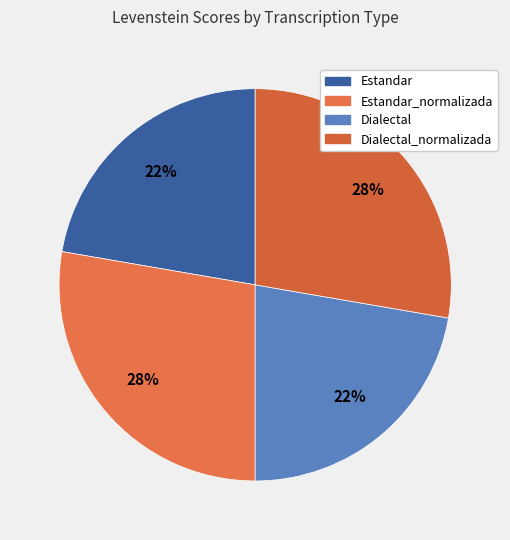

Count the number of slices in the pie.

4